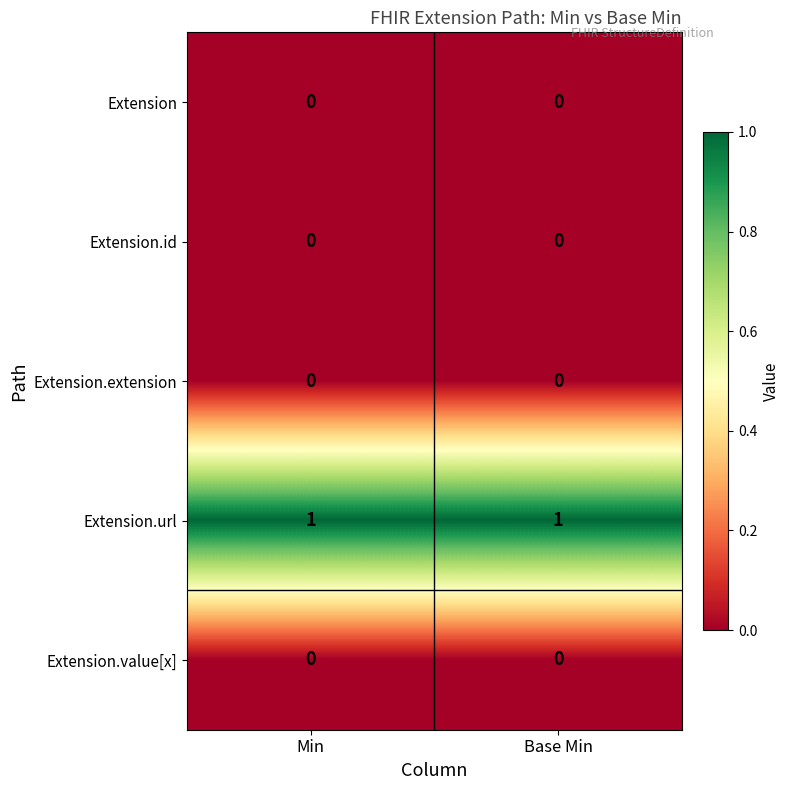

Reading right to left, what are all the values shown in this chart?

Extension: Base Min=0	Min=0
Extension.id: Base Min=0	Min=0
Extension.extension: Base Min=0	Min=0
Extension.url: Base Min=1	Min=1
Extension.value[x]: Base Min=0	Min=0